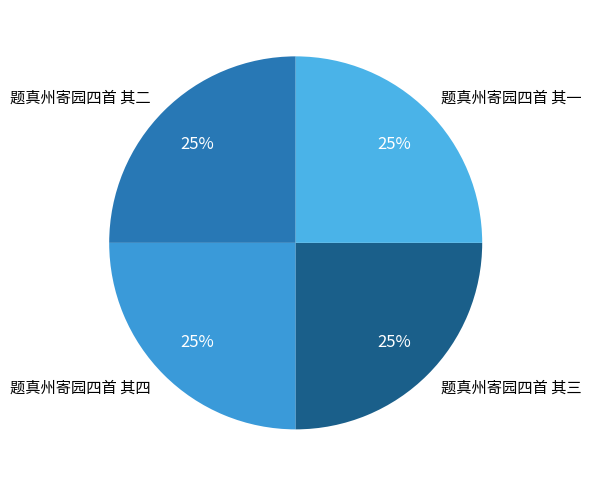

Count the number of slices in the pie.

4